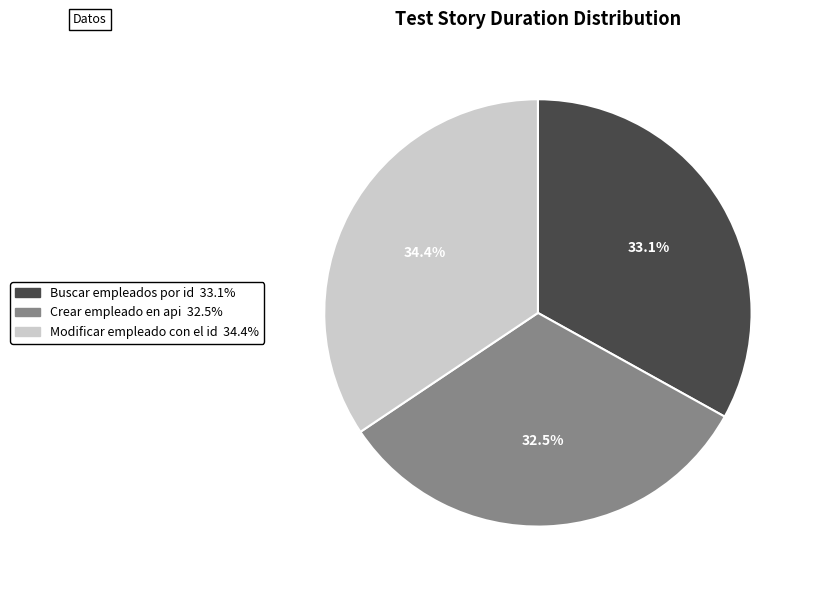

Does Crear empleado en api account for over 50% of the chart?

No